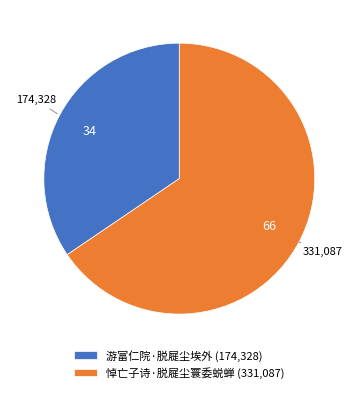

Is there a majority slice in this chart?

Yes